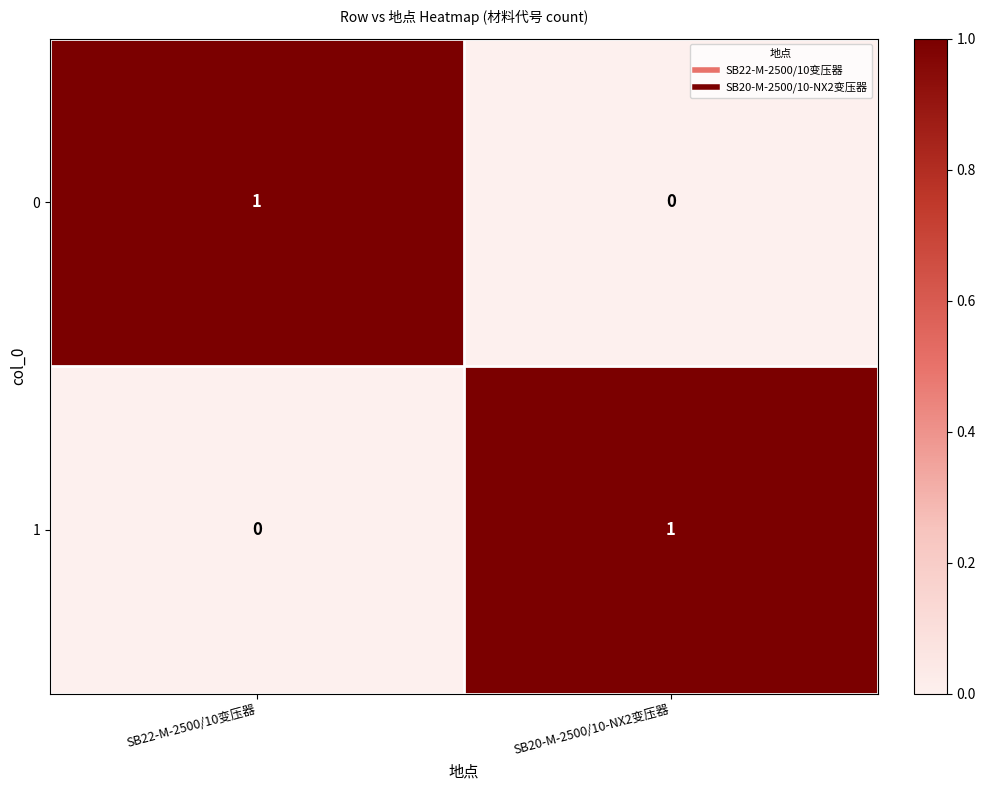

The 1 series shows 1 at SB22-M-2500/10变压器. True or false?

False